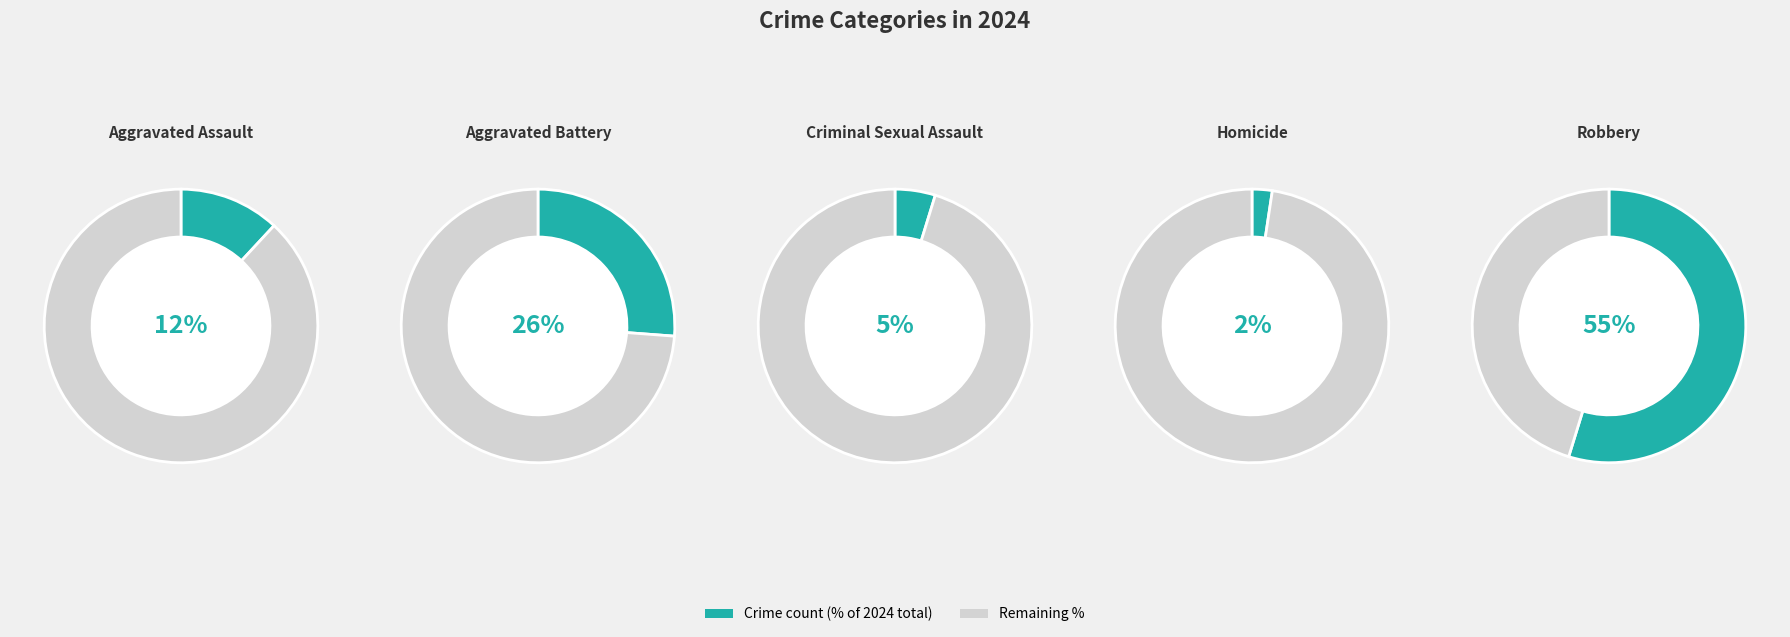

Which category has the biggest portion of the pie?

Robbery